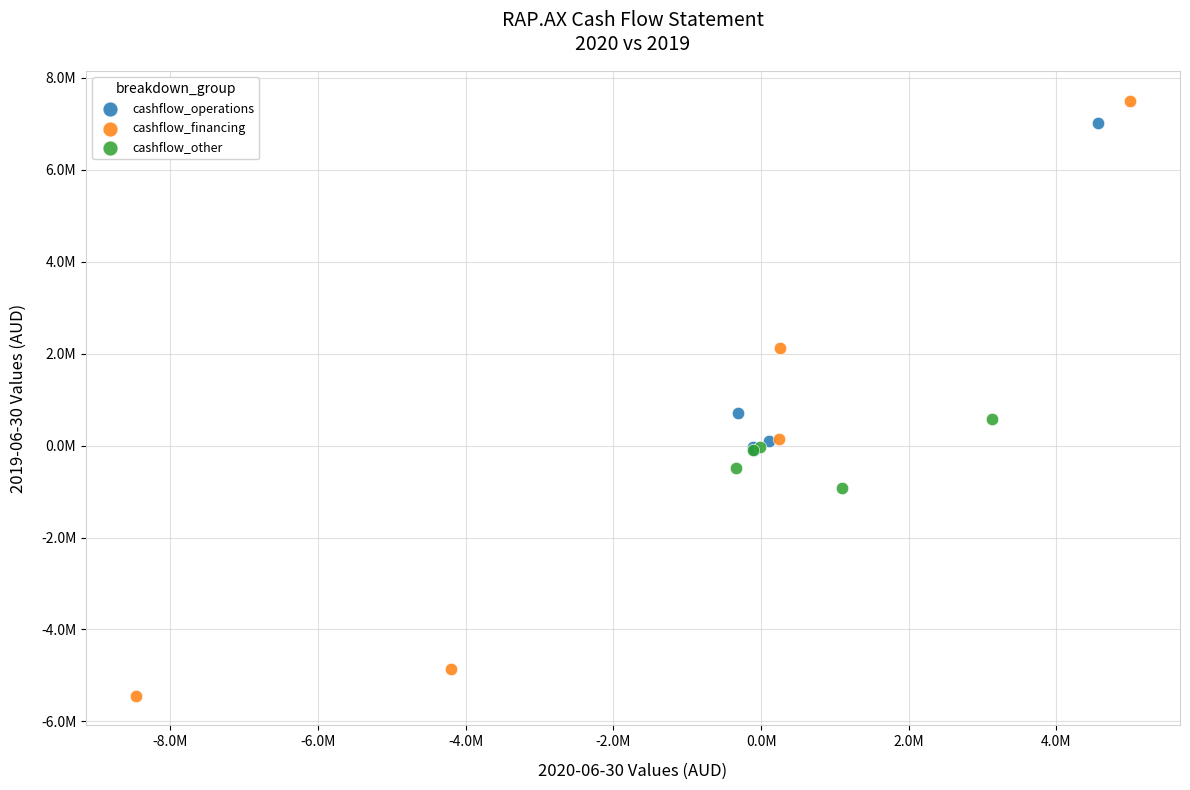

Which series has the largest Y range (max minus min)?

cashflow_financing